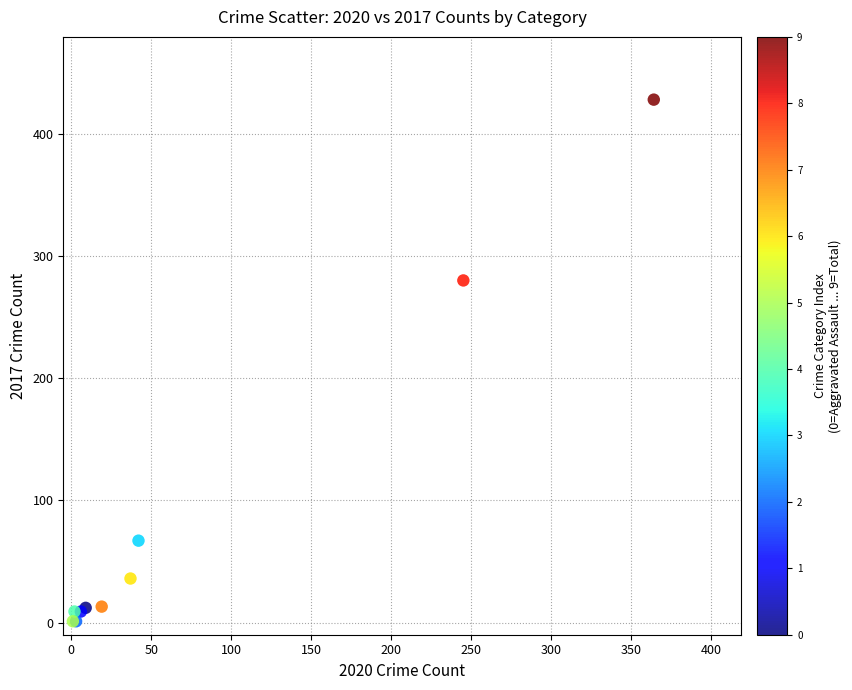

What Y value in the scatter plot is closest to 214?

280